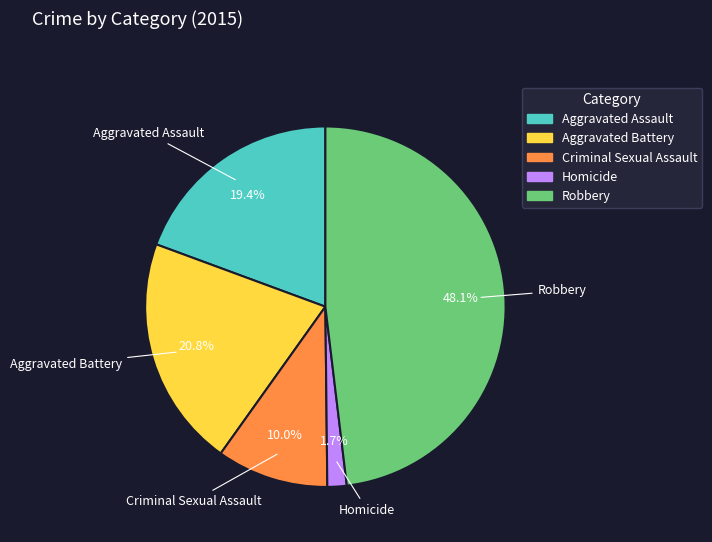

Count the number of slices in the pie.

5